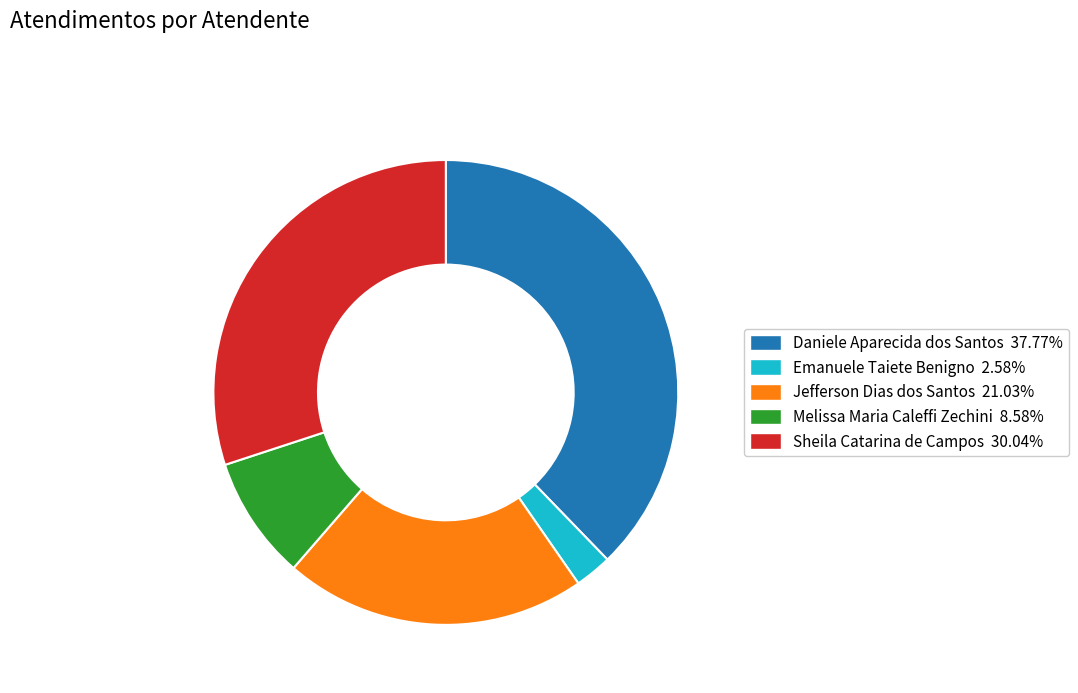

The Melissa Maria Caleffi Zechini slice represents 17% of the pie. True or false?

False